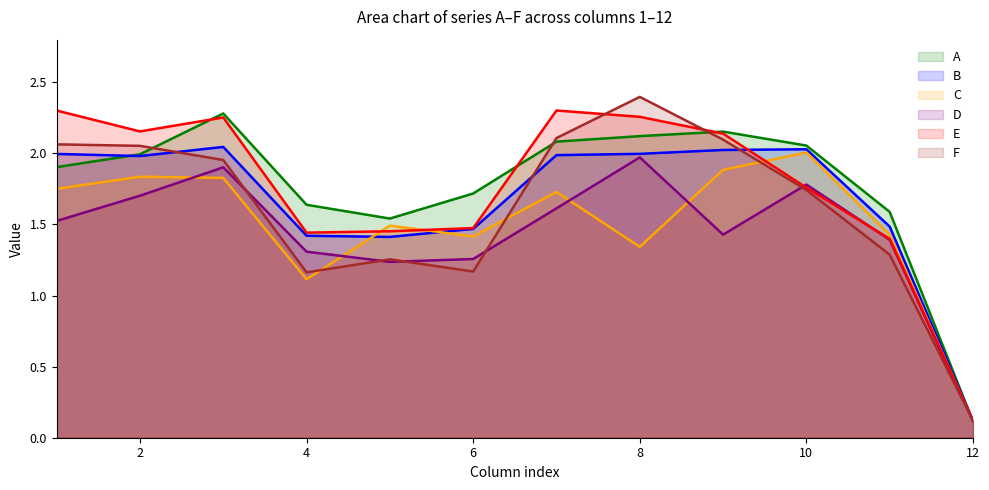

At which category does the chart reach its minimum across all series?

12